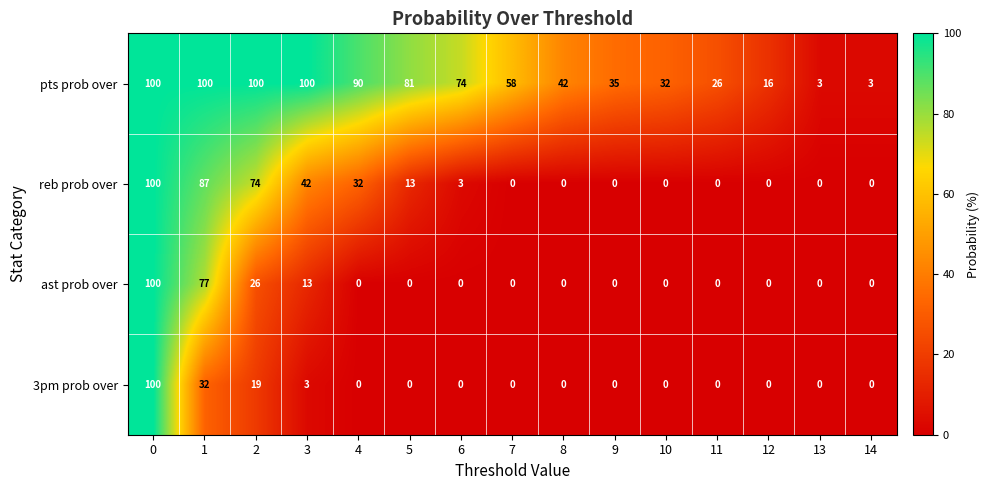

Read the pts prob over value at 7.

58